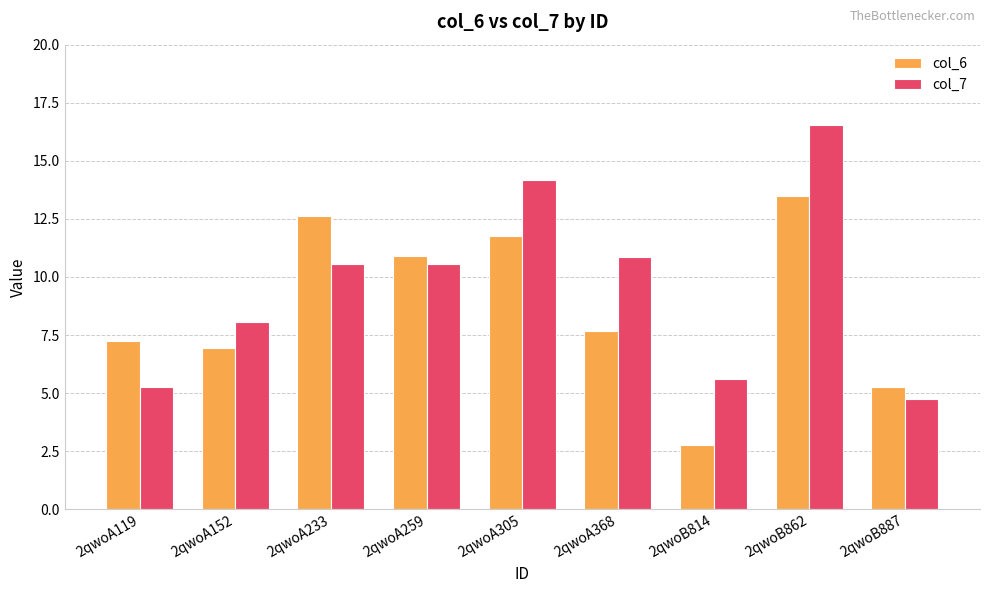

At which category is the sum across all series the highest?

2qwoB862